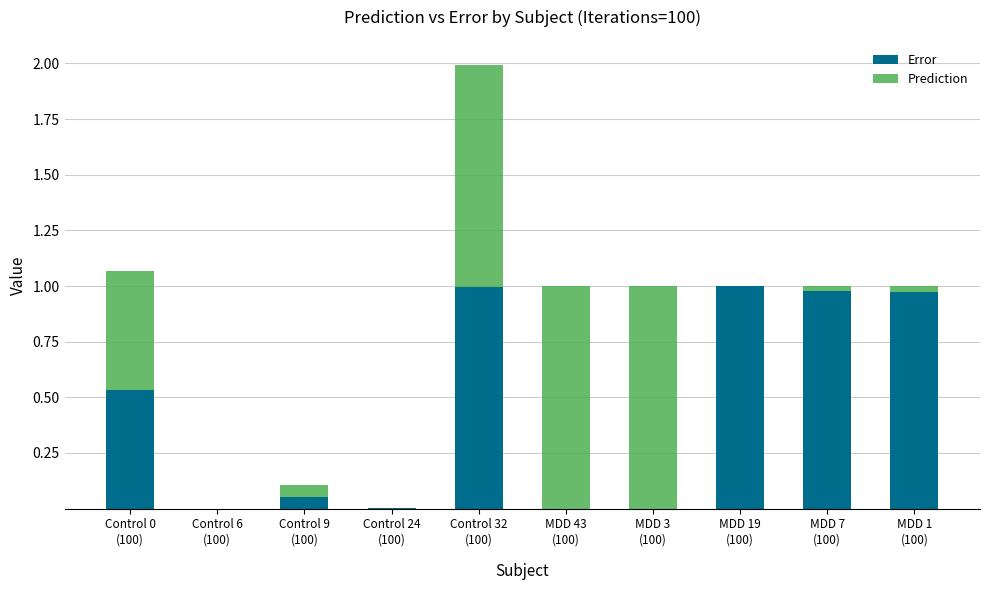

What are all the series names shown in the legend?

Error, Prediction